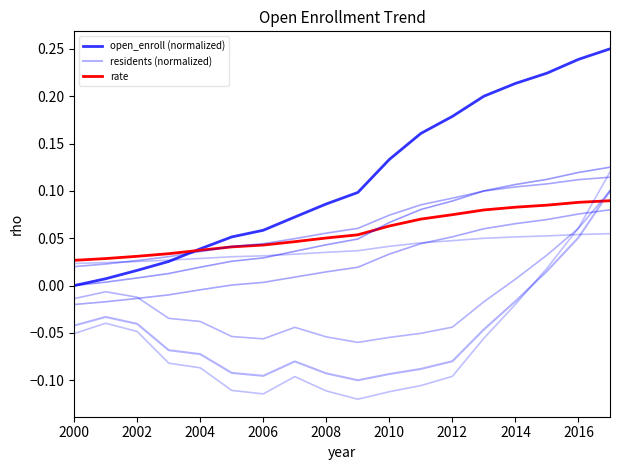

What is the difference between the highest and lowest values at 2002?

0.1